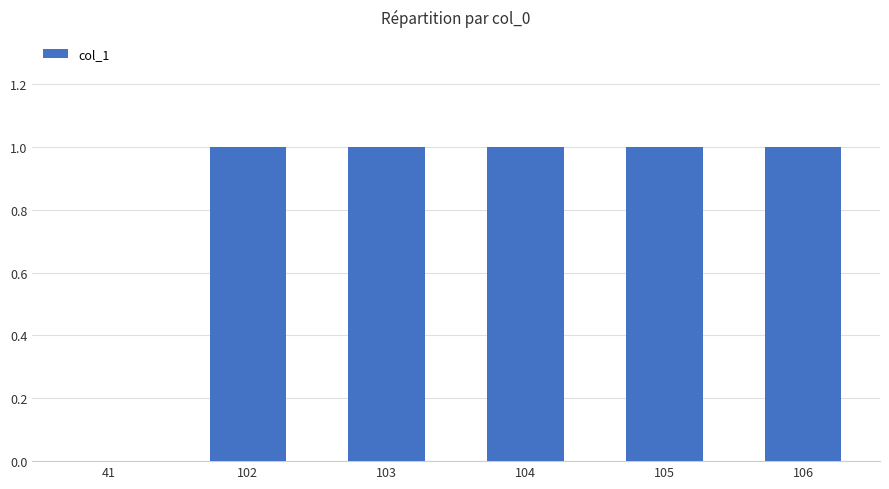

Reading right to left, what are all the values shown in this chart?

106=1	105=1	104=1	103=1	102=1	41=0